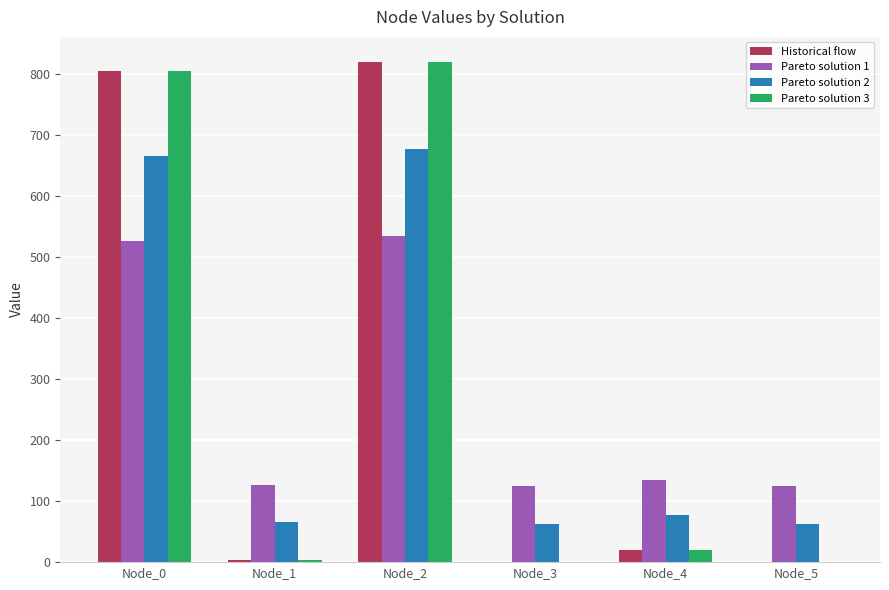

How many groups of bars are there?

6